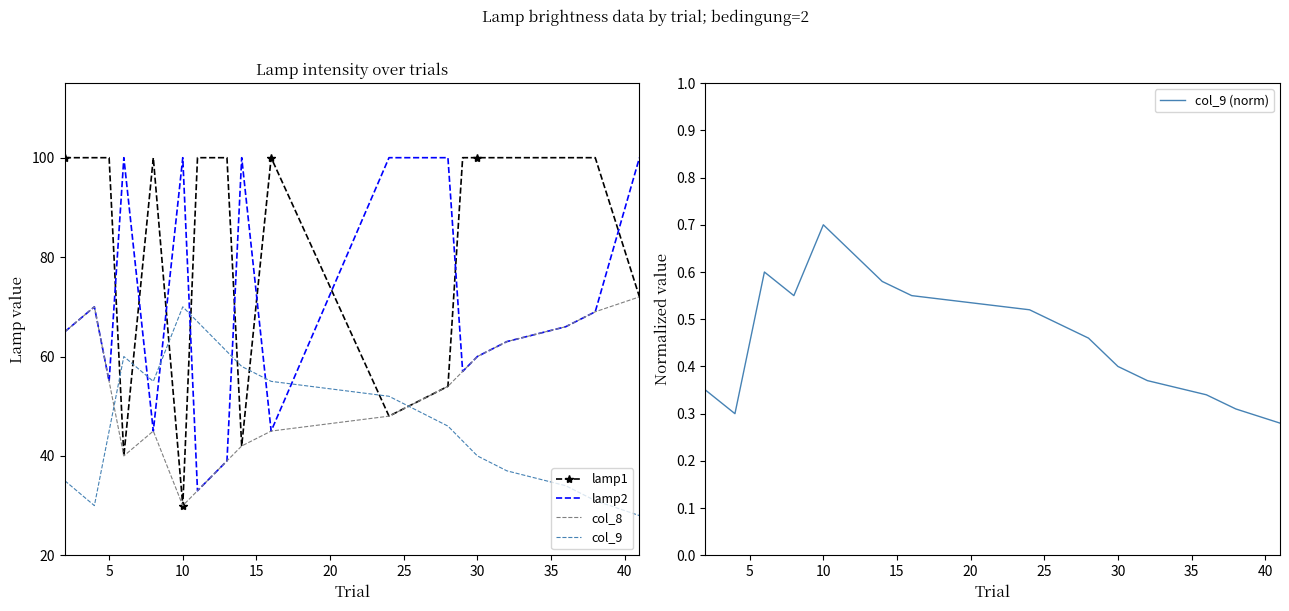

Count the col_9 (norm) values in the range 0 to 1.

20